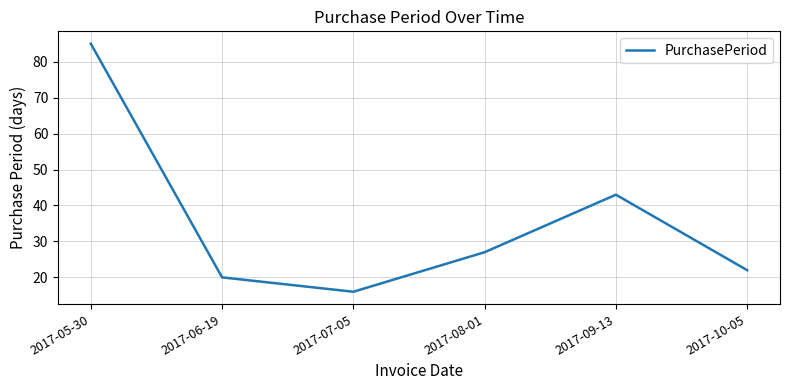

What position from the left is 2017-10-05?

6